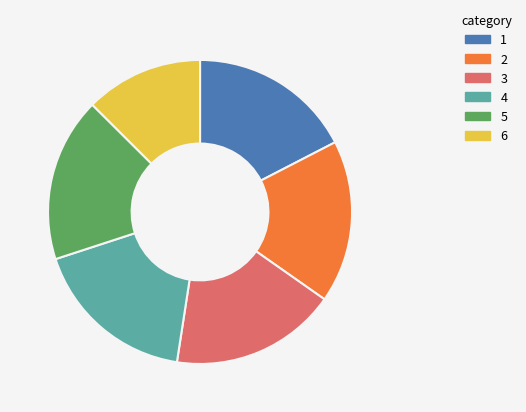

Which slice is the smallest?

6